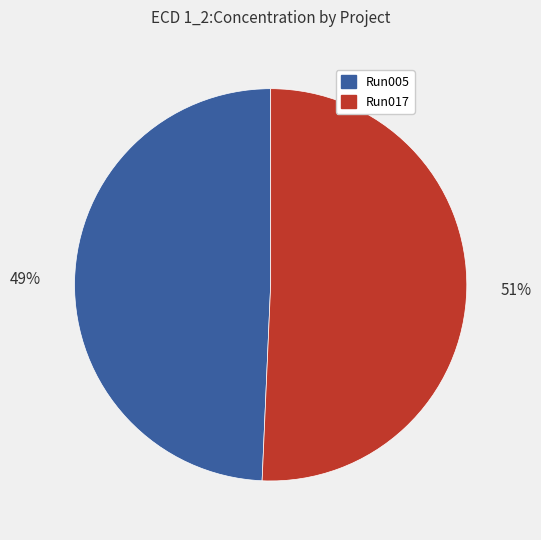

Between Run017 and Run005, which is larger?

Run017